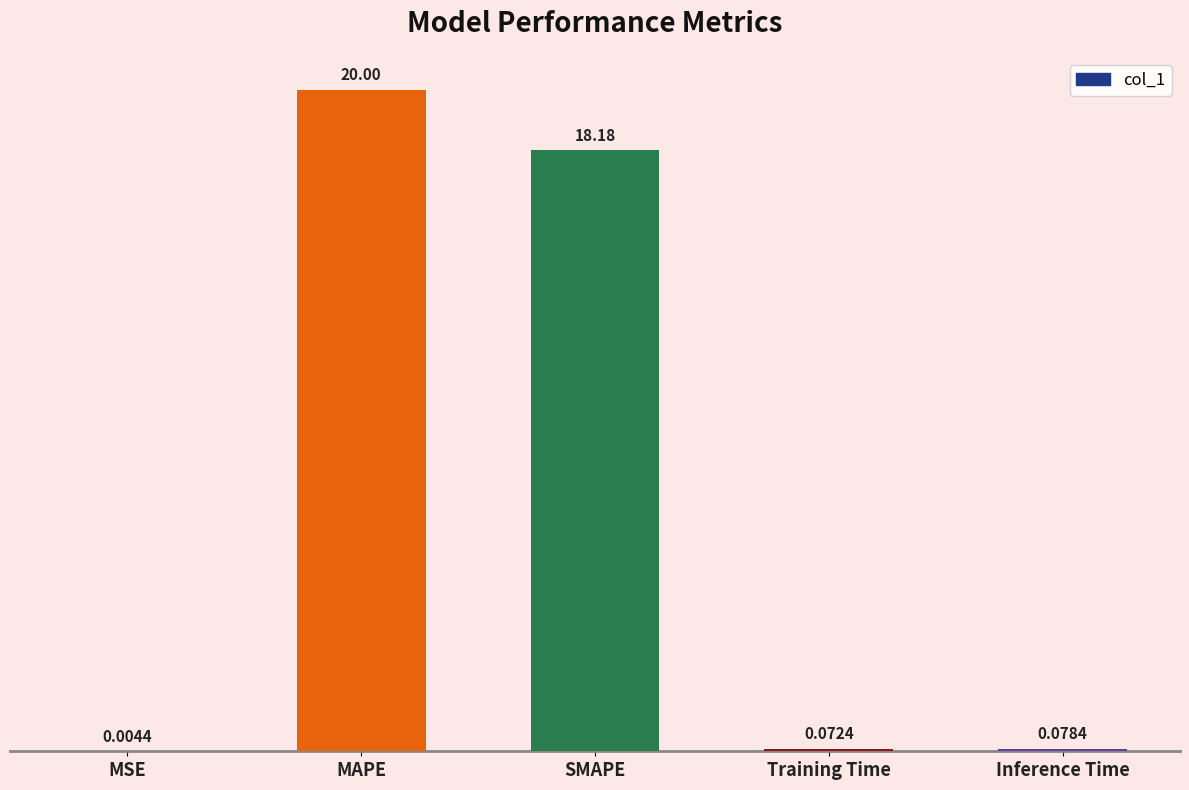

The value at MAPE is 30.5. True or false?

False